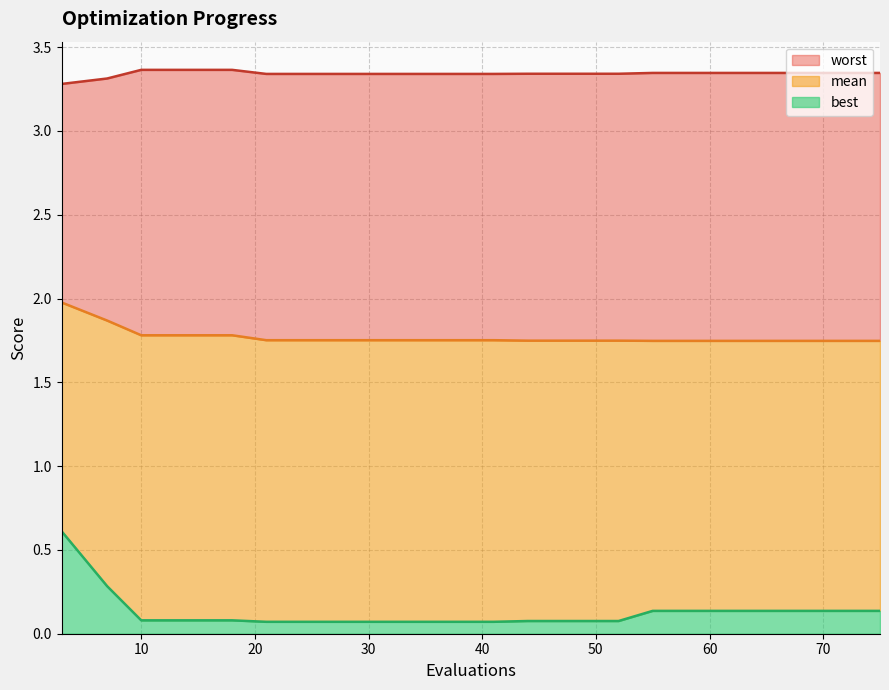

What is the maximum value for best?

0.6